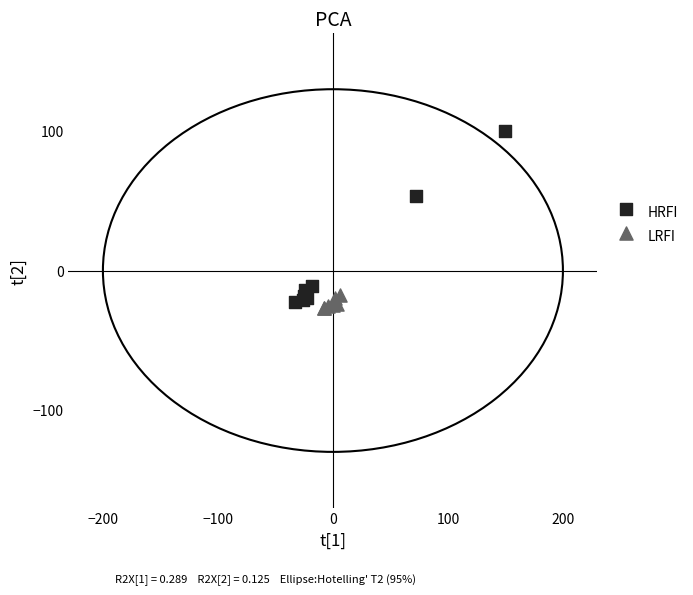

Which series reaches the maximum Y coordinate?

HRFI